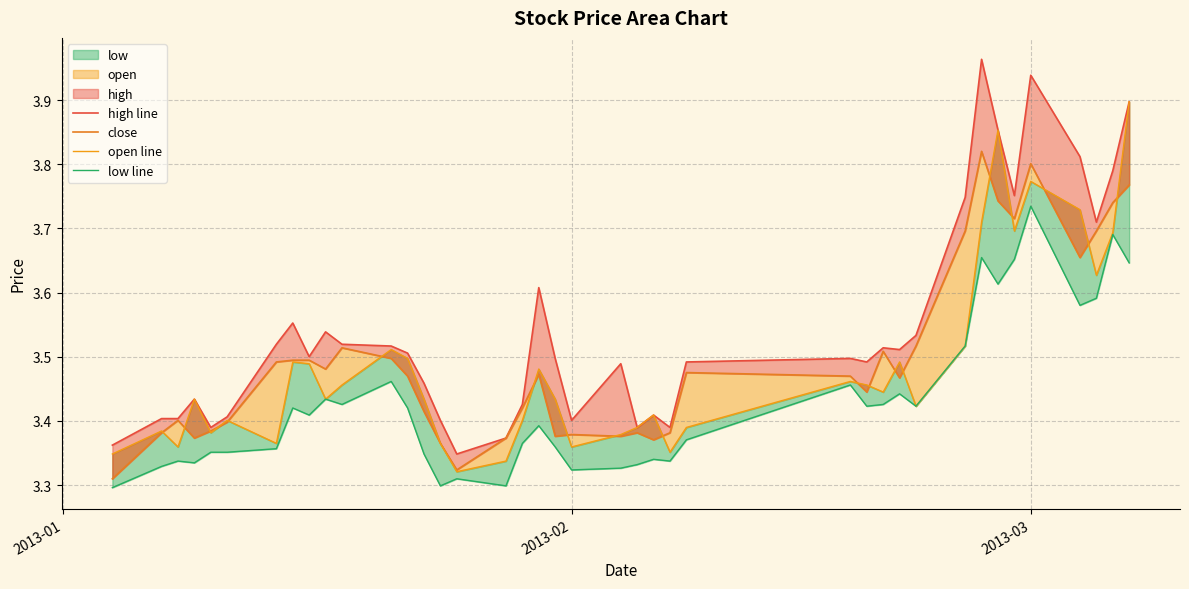

True or false: low line has more than 1 interior local peaks.

True